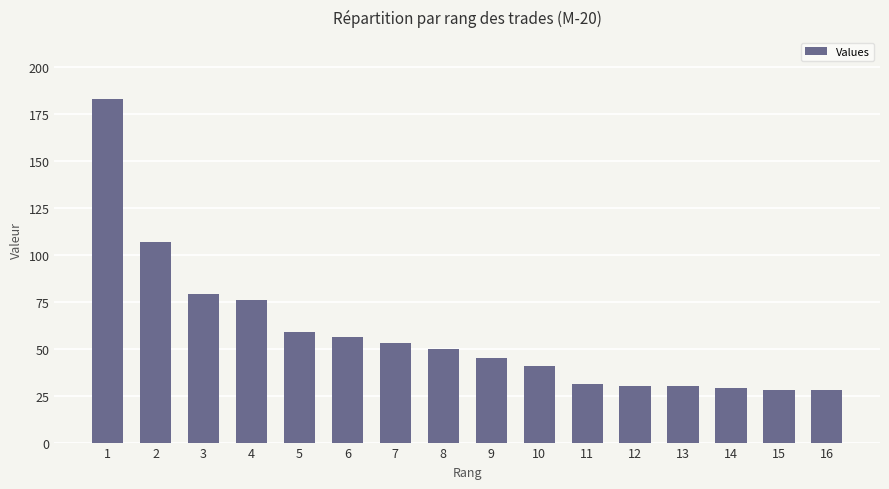

Read the value at 13.

30